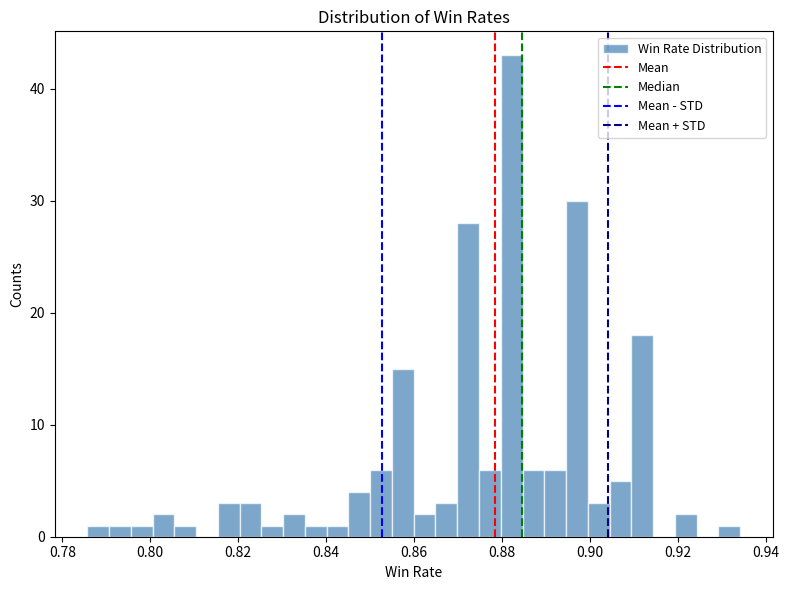

Read against the x-axis, roughly where is the centre of the tallest bar?

0.882